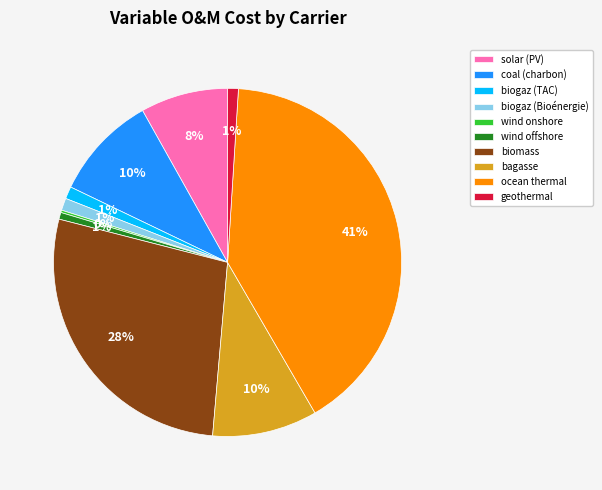

Does biogaz (TAC) represent more than half of the total?

No